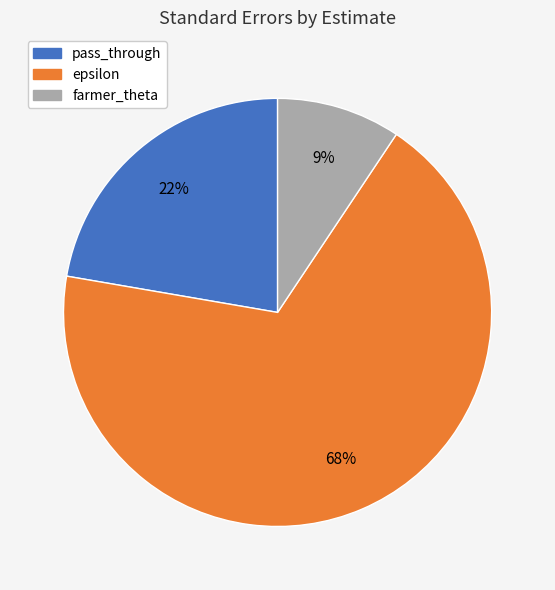

Rank the categories by value from lowest to highest.

farmer_theta, pass_through, epsilon